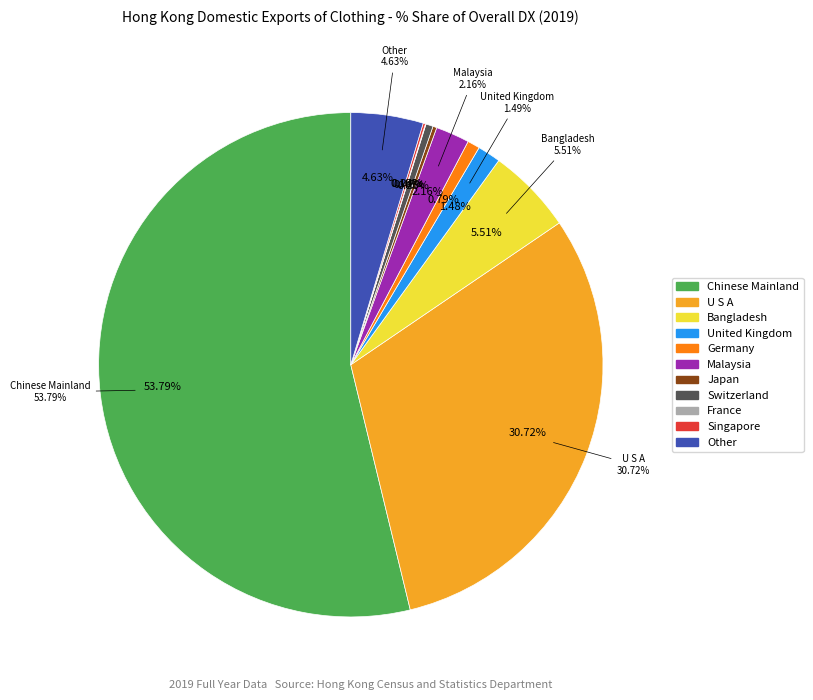

Rank the categories by value from lowest to highest.

FRANCE, SINGAPORE, JAPAN, SWITZERLAND, GERMANY, UNITED KINGDOM, MALAYSIA, Other, BANGLADESH, U S A, CHINESE MAINLAND (MAINLAND CHINA)